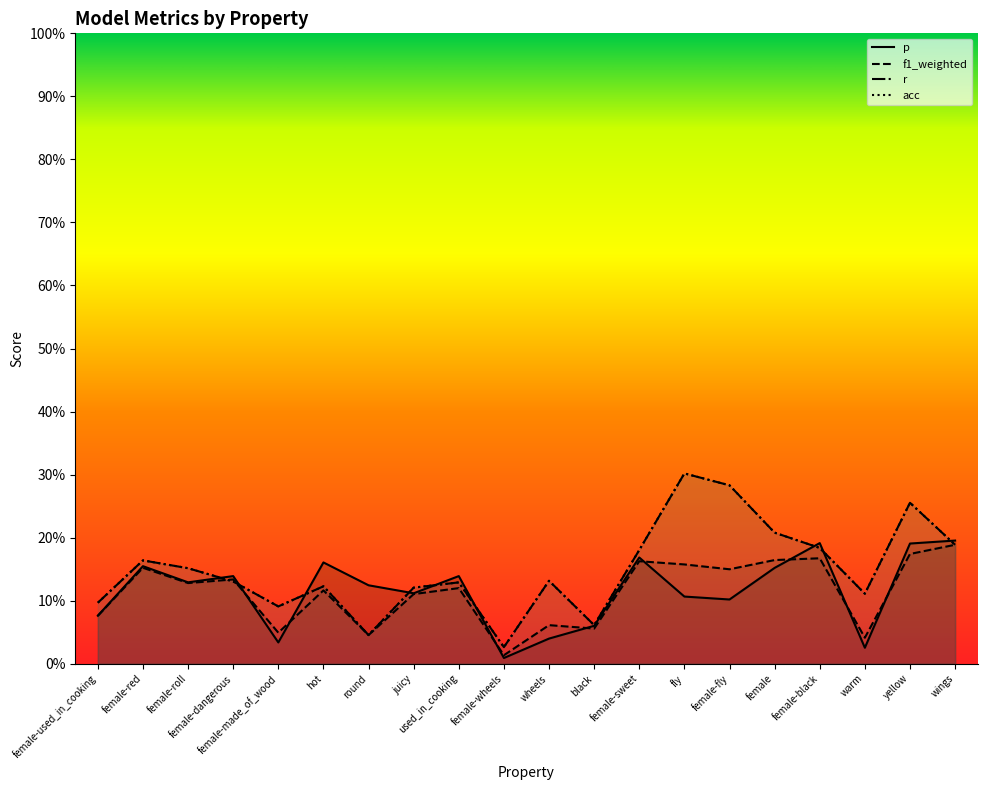

Reading left to right, extract all data points from this chart.

p: 0.1	0.2	0.1	0.1	0.0	0.2	0.1	0.1	0.1	0.0	0.0	0.1	0.2	0.1	0.1	0.2	0.2	0.0	0.2	0.2
f1_weighted: 0.1	0.2	0.1	0.1	0.0	0.1	0.0	0.1	0.1	0.0	0.1	0.1	0.2	0.2	0.1	0.2	0.2	0.0	0.2	0.2
r: 0.1	0.2	0.2	0.1	0.1	0.1	0.0	0.1	0.1	0.0	0.1	0.1	0.2	0.3	0.3	0.2	0.2	0.1	0.3	0.2
acc: 0.1	0.2	0.2	0.1	0.1	0.1	0.0	0.1	0.1	0.0	0.1	0.1	0.2	0.3	0.3	0.2	0.2	0.1	0.3	0.2